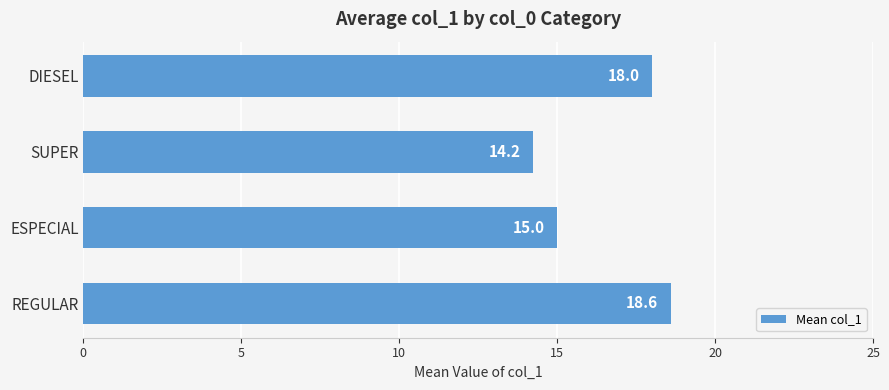

What is the ratio of the value at REGULAR to the value at SUPER?

1.3